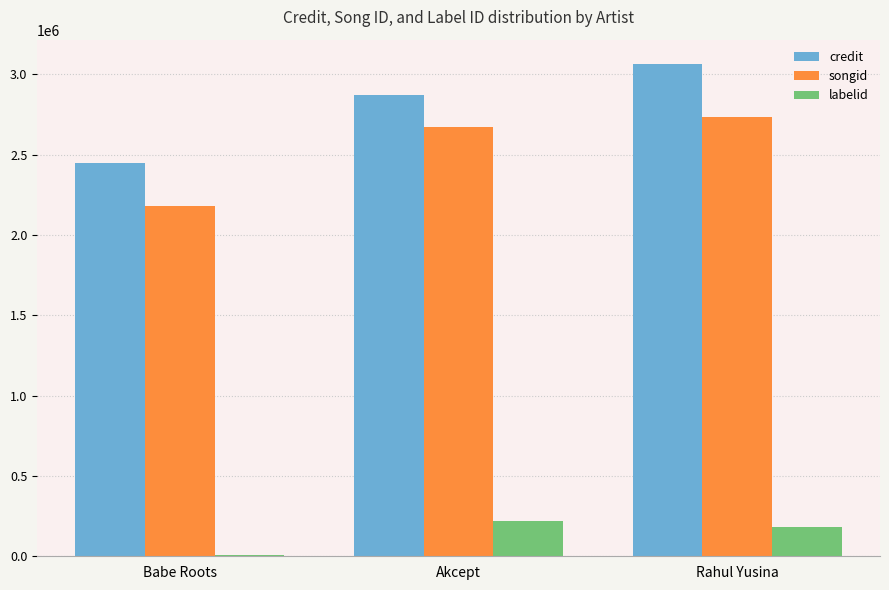

Count the credit values in the range 2446357 to 3063599.

3